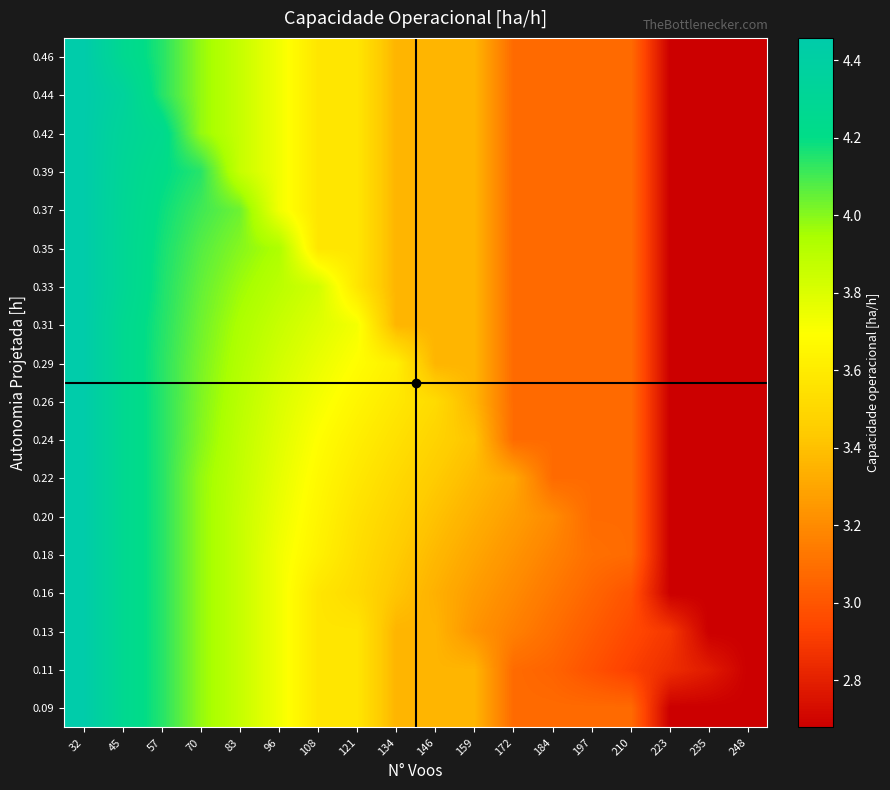

Reading left to right, list all the values displayed in this chart.

0.09: 32=4.5	45=4.3	57=4.1	70=4.0	83=3.9	96=3.7	108=3.6	121=3.6	134=3.4	146=3.4	159=3.4	172=3.1	184=3.1	197=3.1	210=3.1	223=2.7	235=2.7	248=2.7
0.11: 32=4.5	45=4.3	57=4.1	70=4.0	83=3.9	96=3.7	108=3.6	121=3.6	134=3.4	146=3.4	159=3.4	172=3.1	184=3.1	197=3.0	210=2.9	223=2.9	235=2.8	248=2.7
0.13: 32=4.5	45=4.3	57=4.1	70=4.0	83=3.9	96=3.7	108=3.6	121=3.6	134=3.4	146=3.4	159=3.2	172=3.2	184=3.1	197=3.0	210=3.0	223=2.9	235=2.7	248=2.7
0.16: 32=4.5	45=4.3	57=4.1	70=4.0	83=3.9	96=3.7	108=3.6	121=3.5	134=3.4	146=3.3	159=3.3	172=3.2	184=3.1	197=3.1	210=3.0	223=2.7	235=2.7	248=2.7
0.18: 32=4.5	45=4.3	57=4.1	70=4.0	83=3.9	96=3.7	108=3.6	121=3.5	134=3.4	146=3.4	159=3.3	172=3.2	184=3.2	197=3.1	210=3.1	223=2.7	235=2.7	248=2.7
0.20: 32=4.5	45=4.3	57=4.1	70=4.0	83=3.9	96=3.7	108=3.6	121=3.6	134=3.5	146=3.4	159=3.3	172=3.3	184=3.2	197=3.1	210=3.1	223=2.7	235=2.7	248=2.7
0.22: 32=4.5	45=4.3	57=4.1	70=4.0	83=3.9	96=3.8	108=3.7	121=3.6	134=3.5	146=3.4	159=3.4	172=3.3	184=3.1	197=3.1	210=3.1	223=2.7	235=2.7	248=2.7
0.24: 32=4.5	45=4.3	57=4.1	70=4.0	83=3.9	96=3.8	108=3.7	121=3.6	134=3.5	146=3.5	159=3.4	172=3.1	184=3.1	197=3.1	210=3.1	223=2.7	235=2.7	248=2.7
0.26: 32=4.5	45=4.3	57=4.1	70=4.0	83=3.9	96=3.8	108=3.7	121=3.7	134=3.6	146=3.5	159=3.4	172=3.1	184=3.1	197=3.1	210=3.1	223=2.7	235=2.7	248=2.7
0.29: 32=4.5	45=4.3	57=4.1	70=4.0	83=3.9	96=3.8	108=3.8	121=3.7	134=3.6	146=3.4	159=3.4	172=3.1	184=3.1	197=3.1	210=3.1	223=2.7	235=2.7	248=2.7
0.31: 32=4.5	45=4.3	57=4.2	70=4.0	83=3.9	96=3.9	108=3.8	121=3.7	134=3.4	146=3.4	159=3.4	172=3.1	184=3.1	197=3.1	210=3.1	223=2.7	235=2.7	248=2.7
0.33: 32=4.5	45=4.3	57=4.2	70=4.1	83=4.0	96=3.9	108=3.8	121=3.6	134=3.4	146=3.4	159=3.4	172=3.1	184=3.1	197=3.1	210=3.1	223=2.7	235=2.7	248=2.7
0.35: 32=4.5	45=4.3	57=4.2	70=4.1	83=4.0	96=3.9	108=3.6	121=3.6	134=3.4	146=3.4	159=3.4	172=3.1	184=3.1	197=3.1	210=3.1	223=2.7	235=2.7	248=2.7
0.37: 32=4.5	45=4.3	57=4.2	70=4.1	83=4.0	96=3.7	108=3.6	121=3.6	134=3.4	146=3.4	159=3.4	172=3.1	184=3.1	197=3.1	210=3.1	223=2.7	235=2.7	248=2.7
0.39: 32=4.5	45=4.3	57=4.2	70=4.1	83=3.9	96=3.7	108=3.6	121=3.6	134=3.4	146=3.4	159=3.4	172=3.1	184=3.1	197=3.1	210=3.1	223=2.7	235=2.7	248=2.7
0.42: 32=4.5	45=4.3	57=4.2	70=4.0	83=3.9	96=3.7	108=3.6	121=3.6	134=3.4	146=3.4	159=3.4	172=3.1	184=3.1	197=3.1	210=3.1	223=2.7	235=2.7	248=2.7
0.44: 32=4.5	45=4.4	57=4.1	70=4.0	83=3.9	96=3.7	108=3.6	121=3.6	134=3.4	146=3.4	159=3.4	172=3.1	184=3.1	197=3.1	210=3.1	223=2.7	235=2.7	248=2.7
0.46: 32=4.5	45=4.3	57=4.1	70=4.0	83=3.9	96=3.7	108=3.6	121=3.6	134=3.4	146=3.4	159=3.4	172=3.1	184=3.1	197=3.1	210=3.1	223=2.7	235=2.7	248=2.7